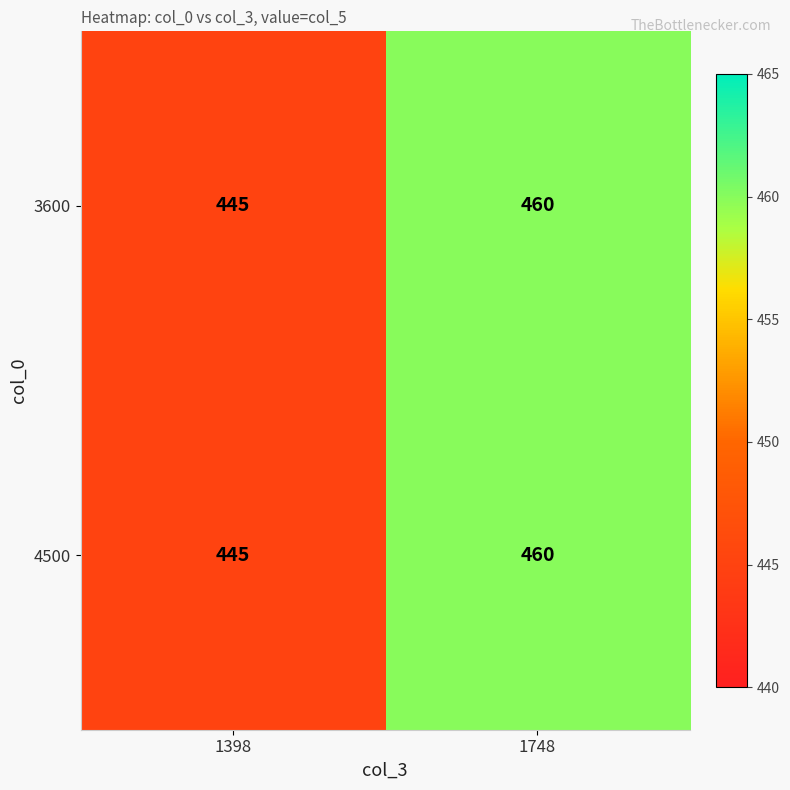

What value does the 4500 series have at 1748, to the nearest 10?

460